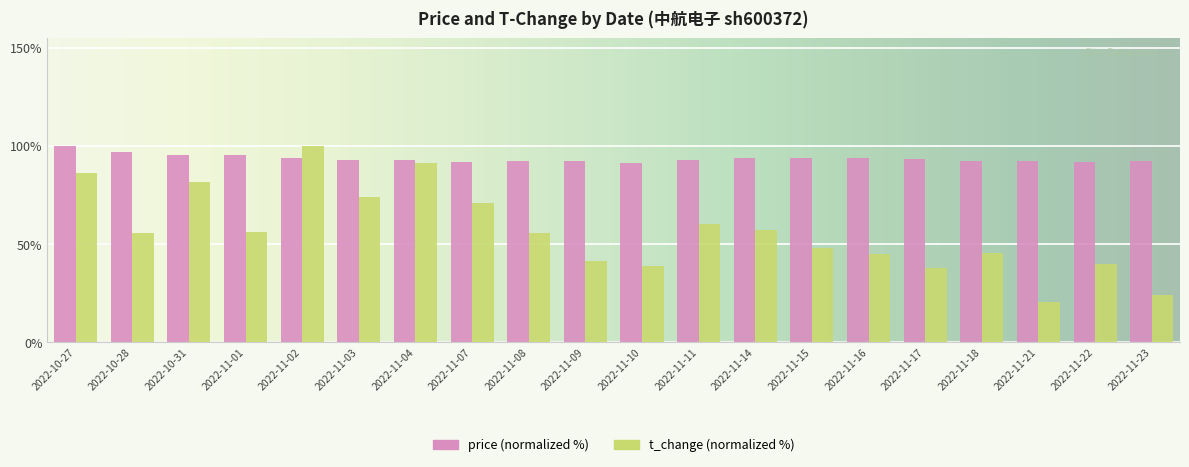

What is the spread (max minus min) of values at 2022-11-21?

71.8